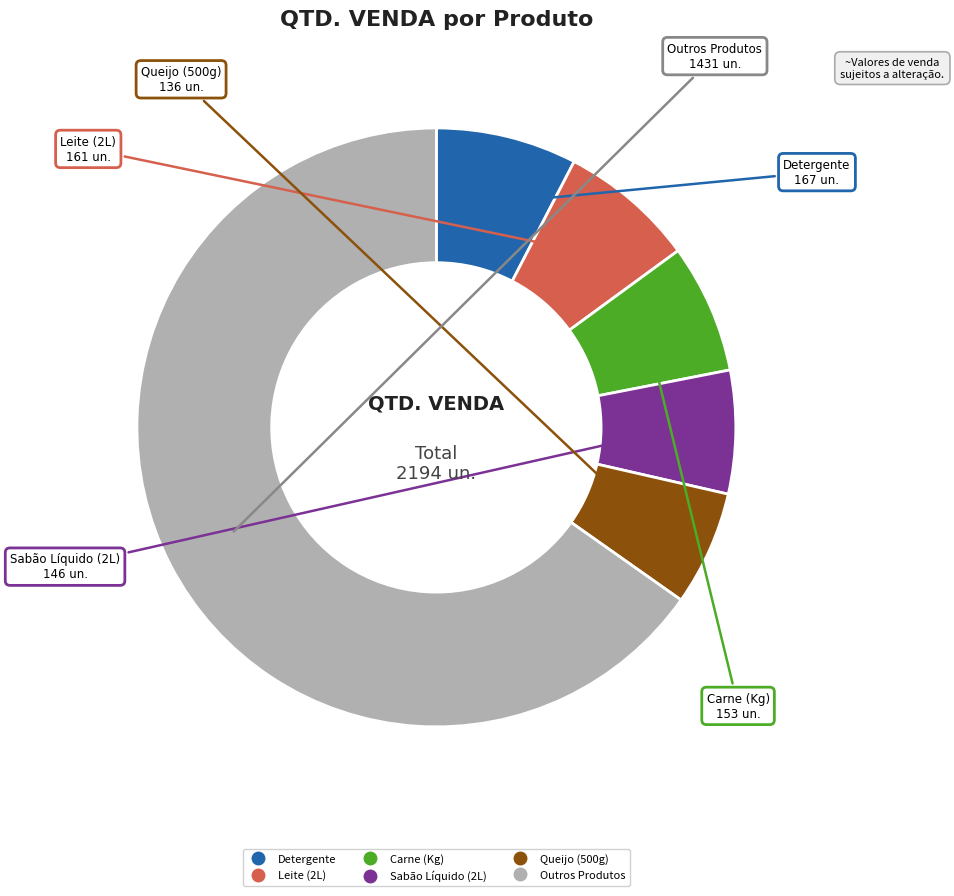

Is there any slice that represents more than half of the pie?

Yes